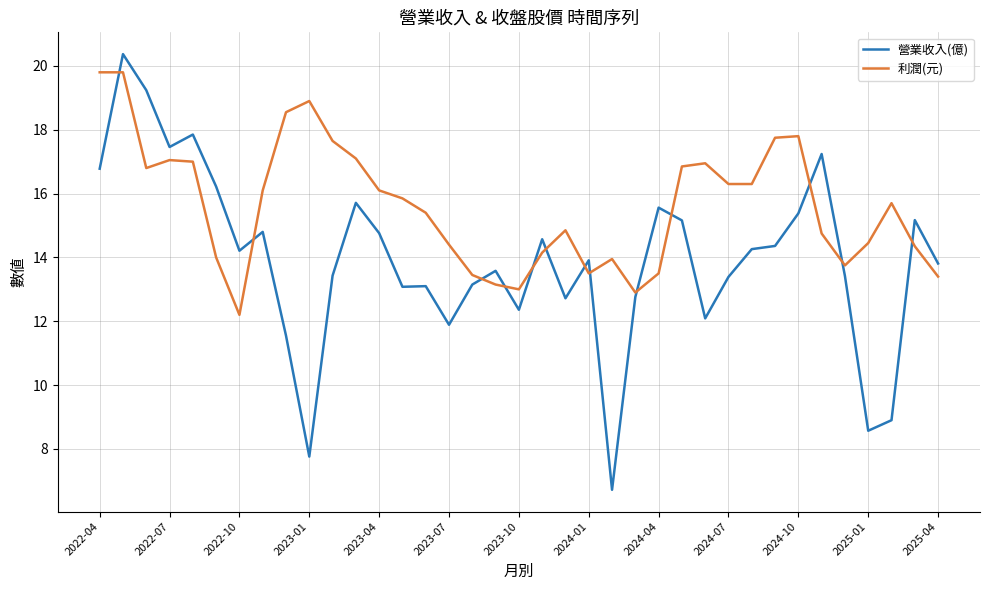

Which series has the largest total across all categories?

利潤(元)